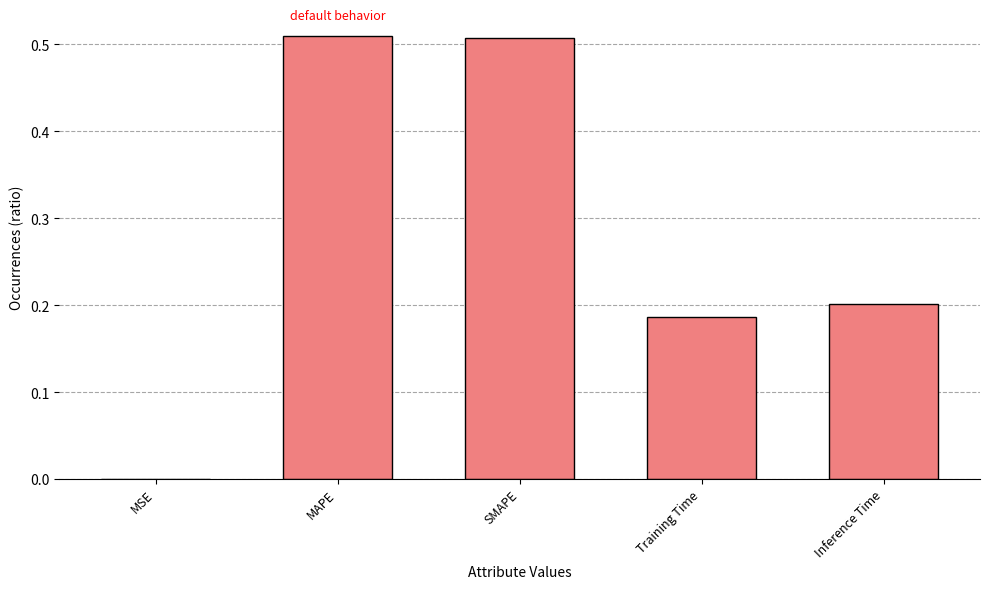

Are the bars horizontal?

No